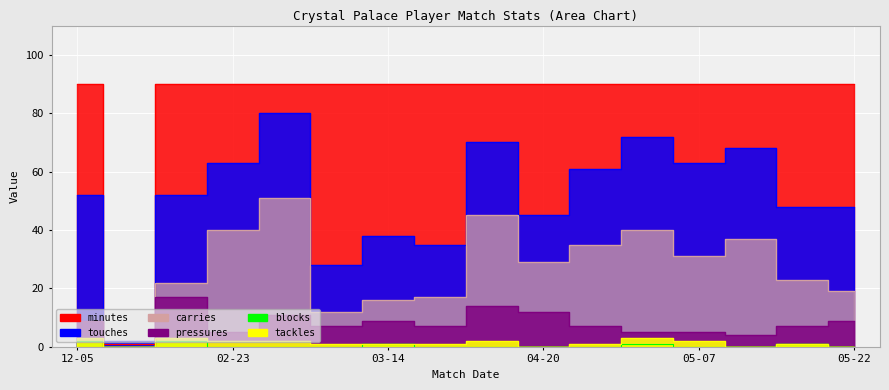

True or false: touches and minutes cross at least once.

True